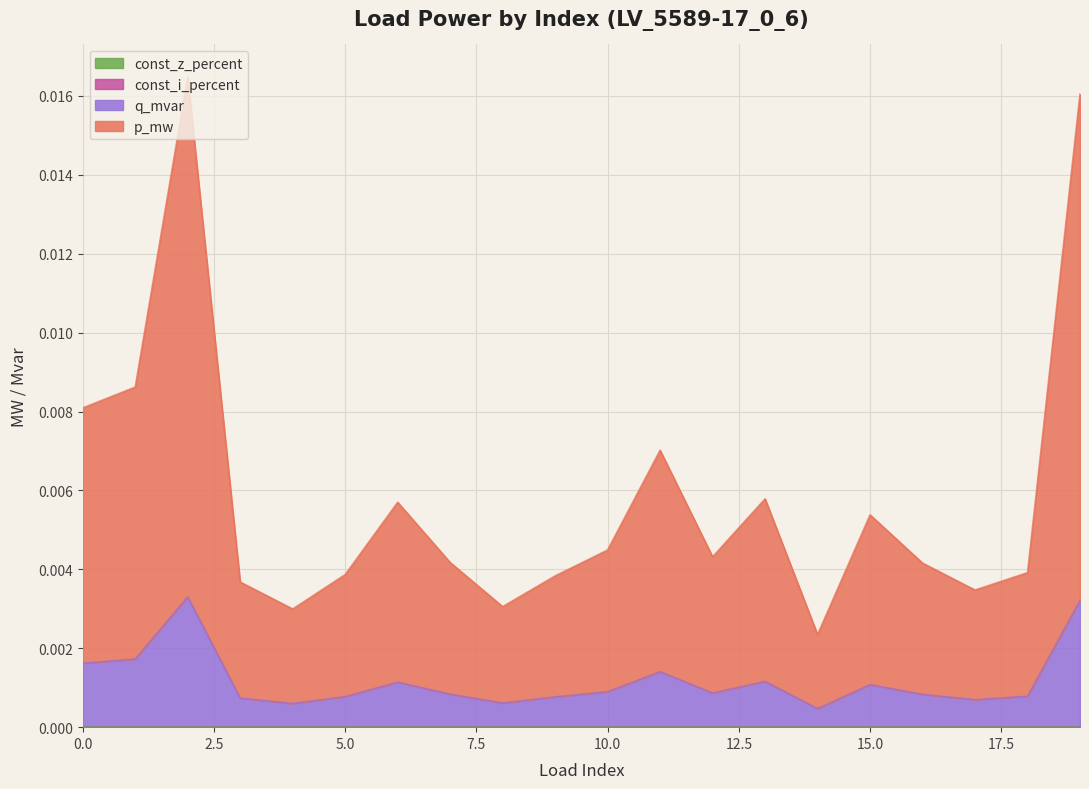

True or false: q_mvar and p_mw cross at least once.

False